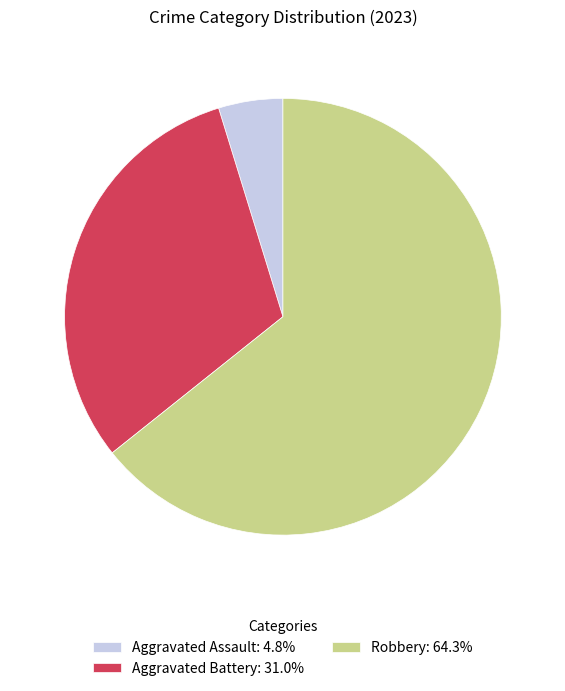

Approximately how many times larger is the value at Robbery: 64.3% compared to Aggravated Battery: 31.0%?

2.1